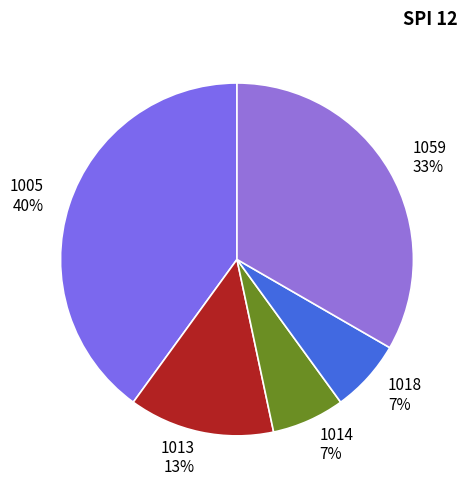

Count the number of slices in the pie.

5